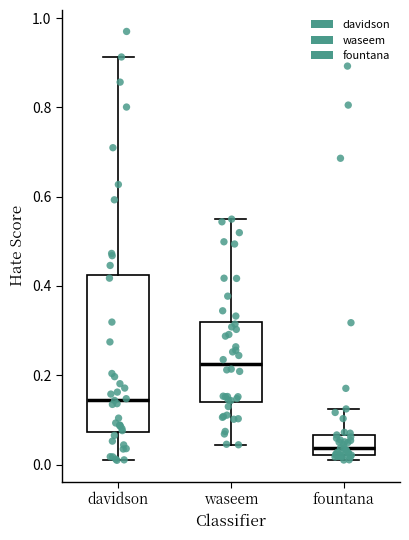

Which box is the tallest, from its lower edge to its upper edge?

davidson